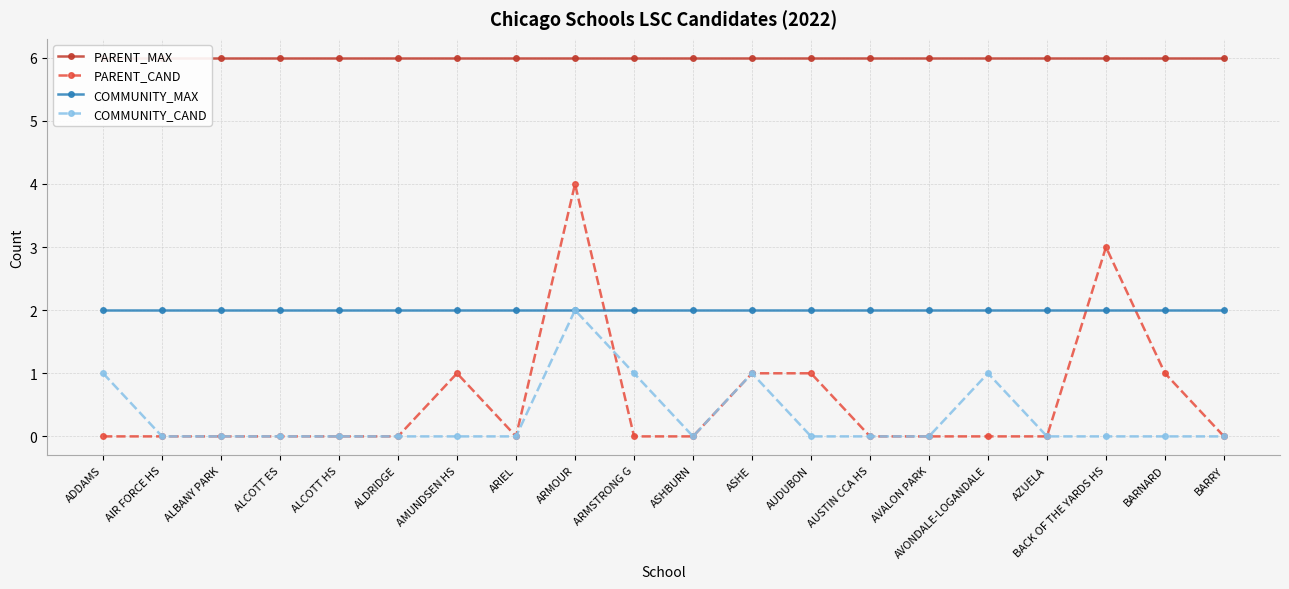

List the series in order of their peak value, lowest first.

COMMUNITY_MAX, COMMUNITY_CAND, PARENT_CAND, PARENT_MAX